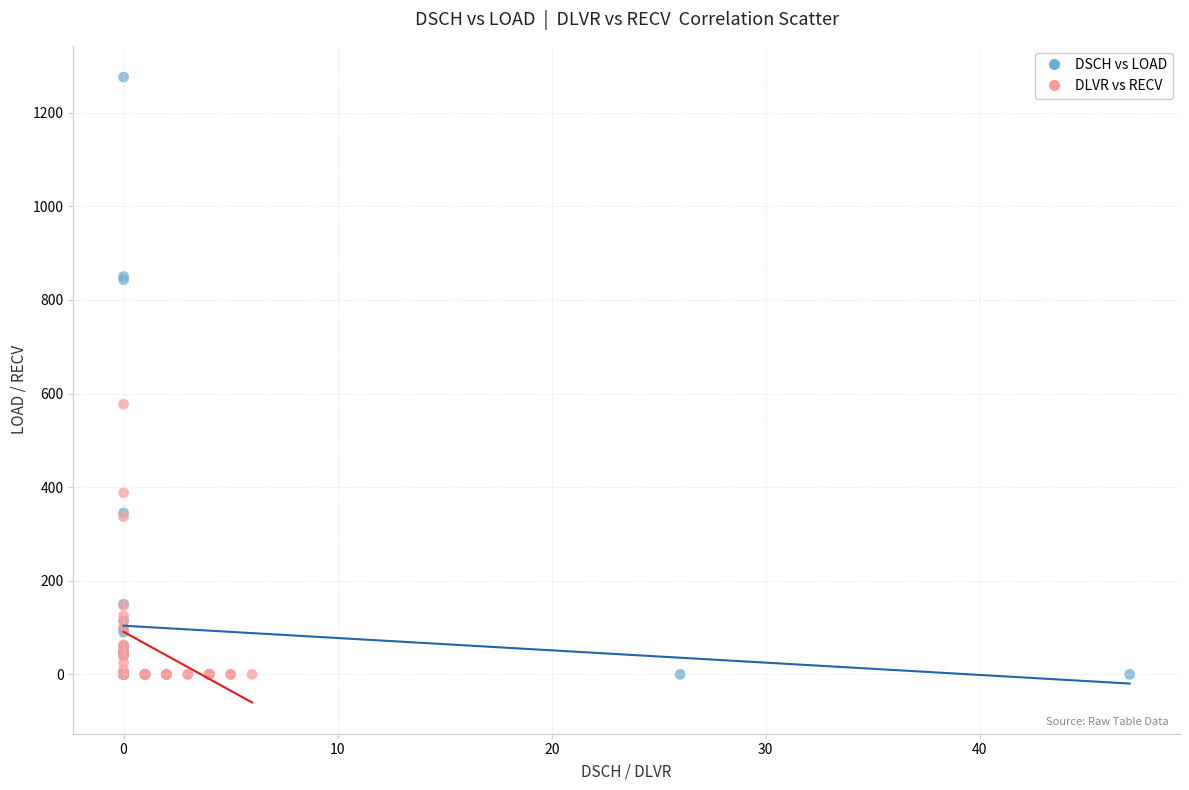

Which series has the widest spread of Y values?

DSCH vs LOAD